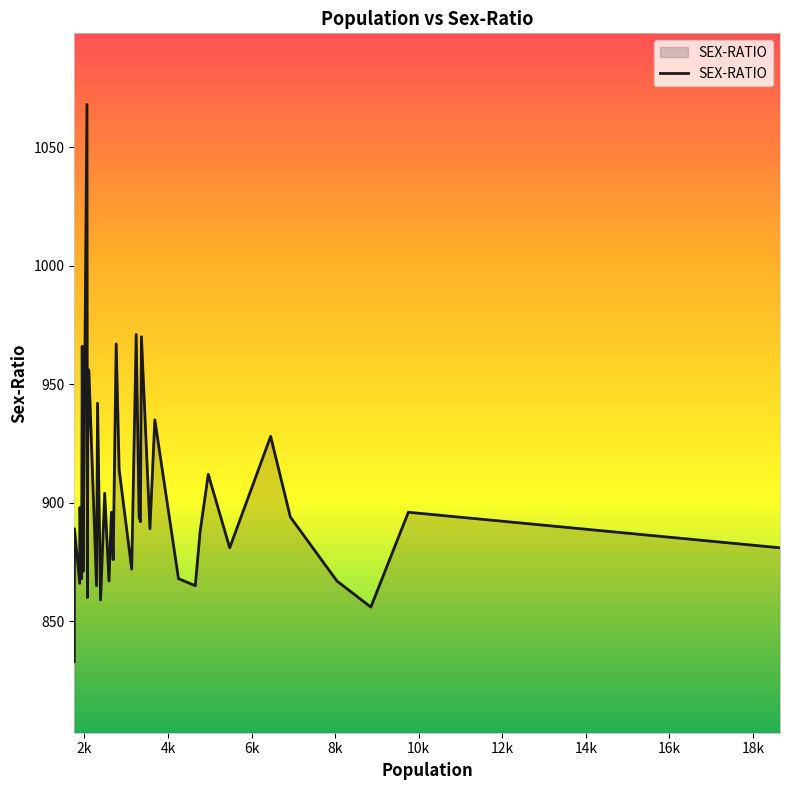

What is the difference between the maximum and minimum values?

235